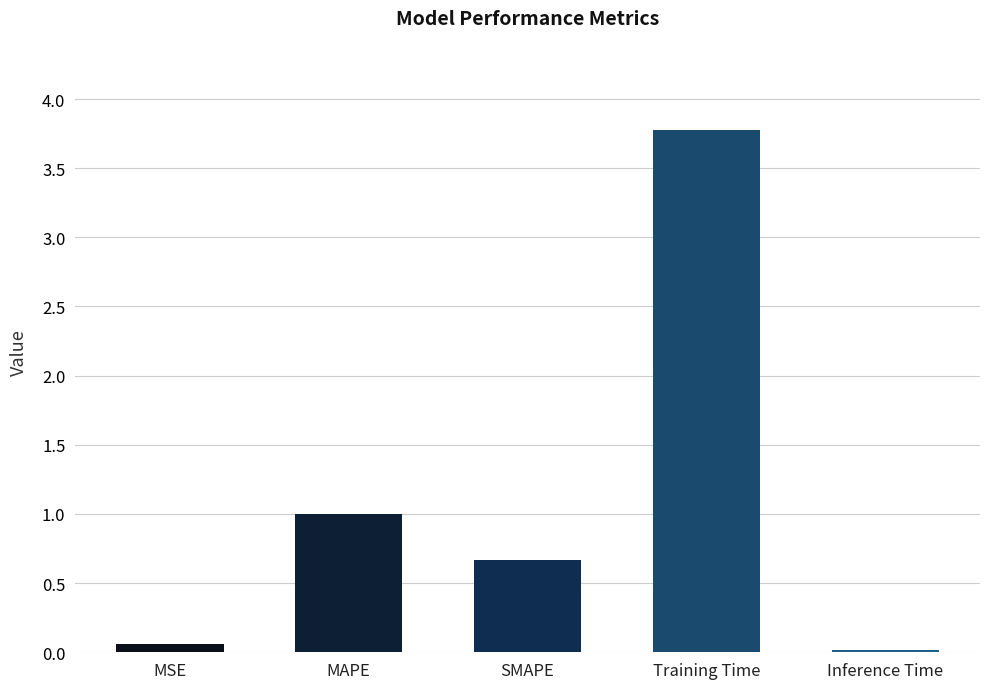

What is the label of the 5th bar from the left?

Inference Time